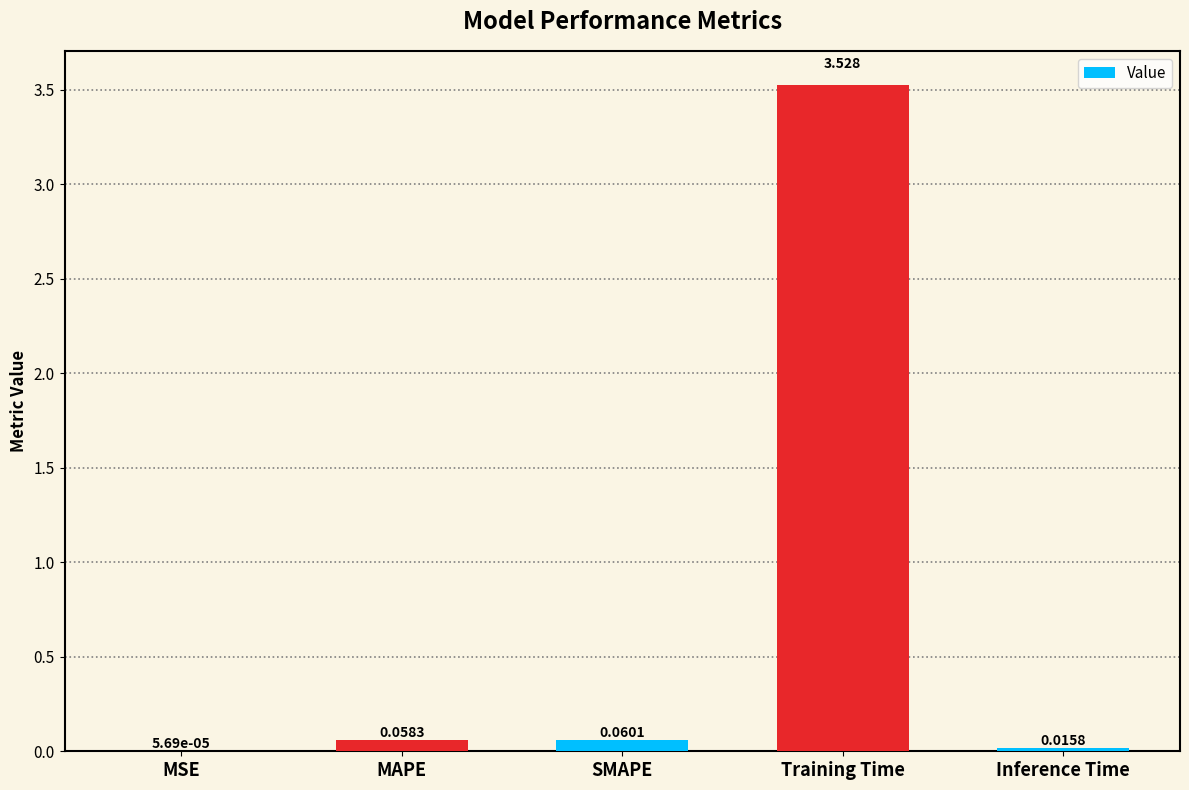

Between MSE and Training Time, which is larger?

Training Time